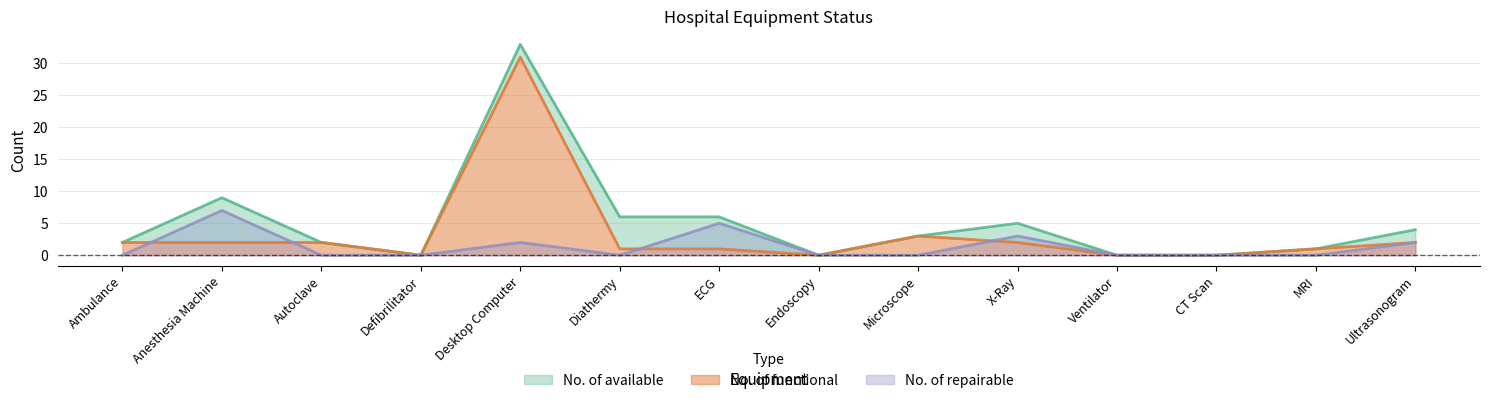

The value of No. of repairable at Diathermy is 0. True or false?

True